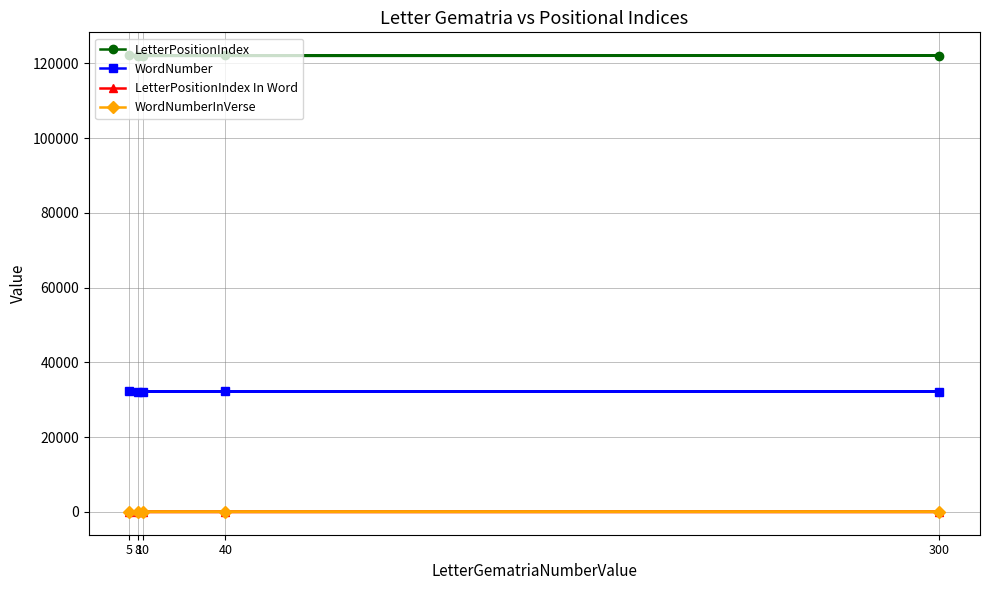

At how many categories does at least one series exceed 43987?

5